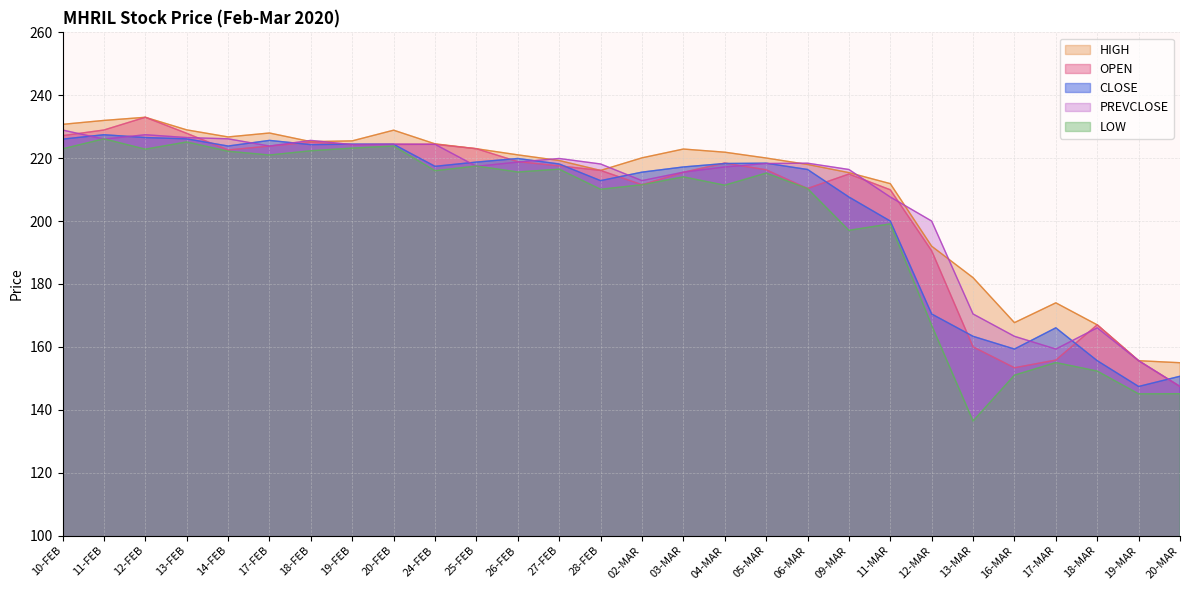

True or false: OPEN has a value of 145.6 at 14-FEB.

False